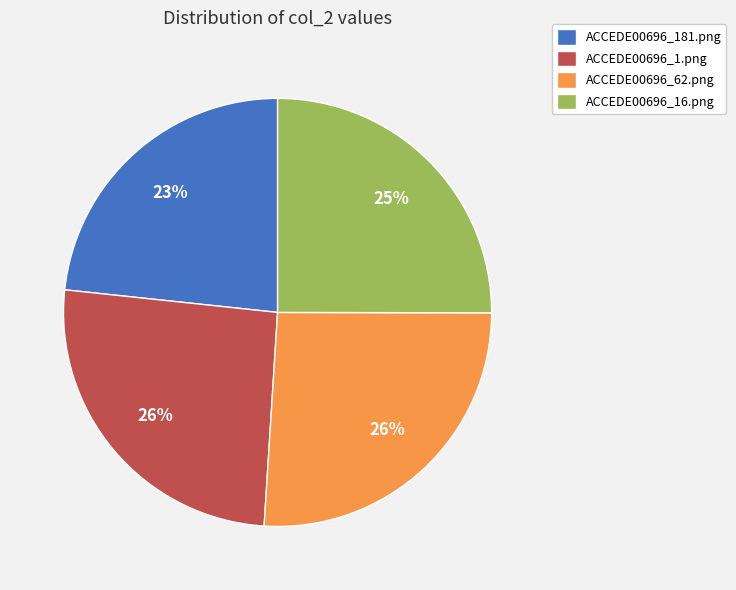

Do ACCEDE00696_16.png and ACCEDE00696_1.png together represent more than half of the pie?

Yes